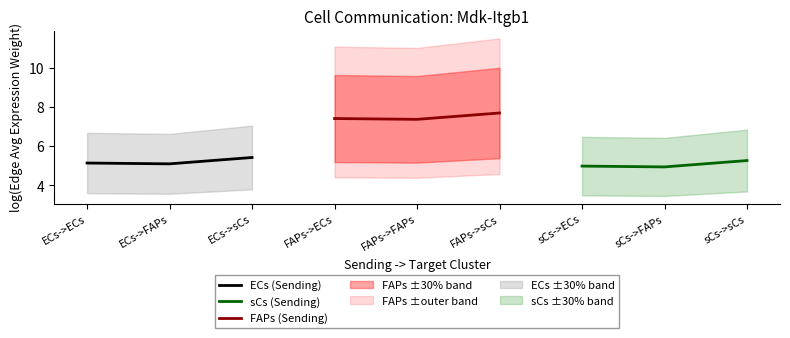

Which series has the largest range (max minus min)?

sCs (Sending)